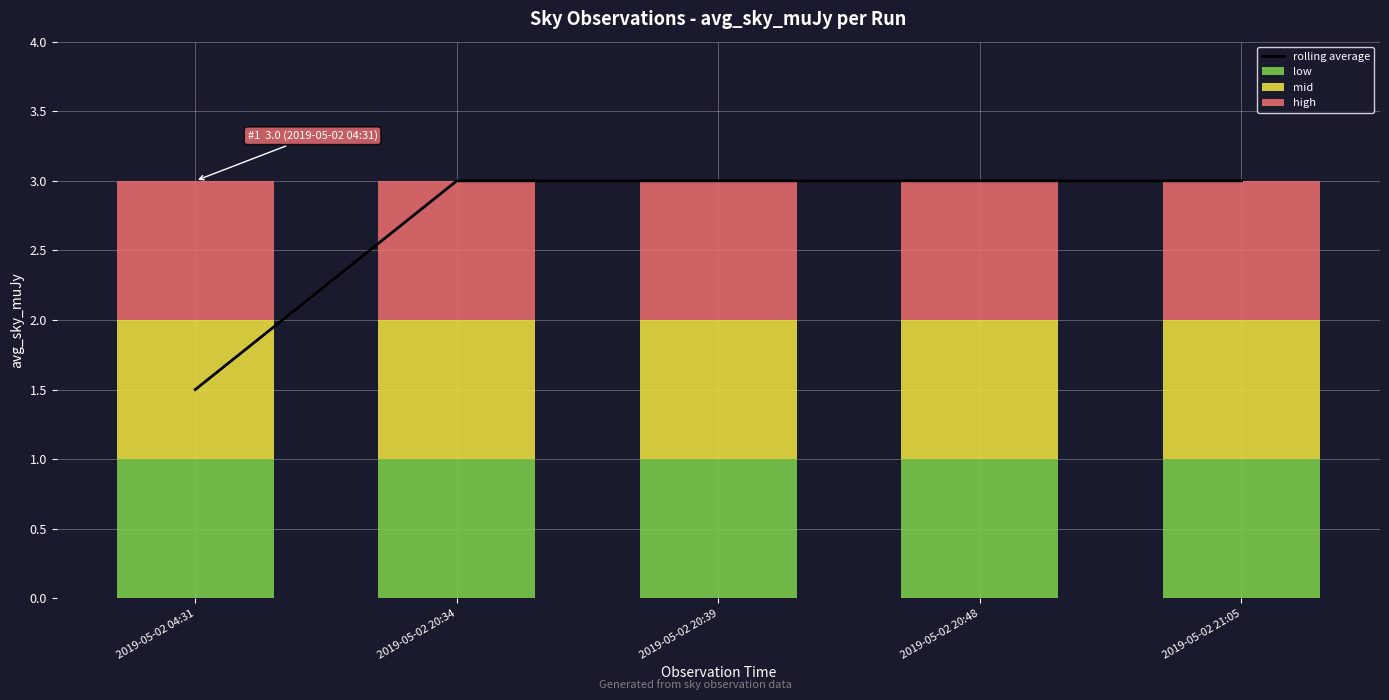

What is the spread (max minus min) of values at 2019-05-02 20:34?

2.0